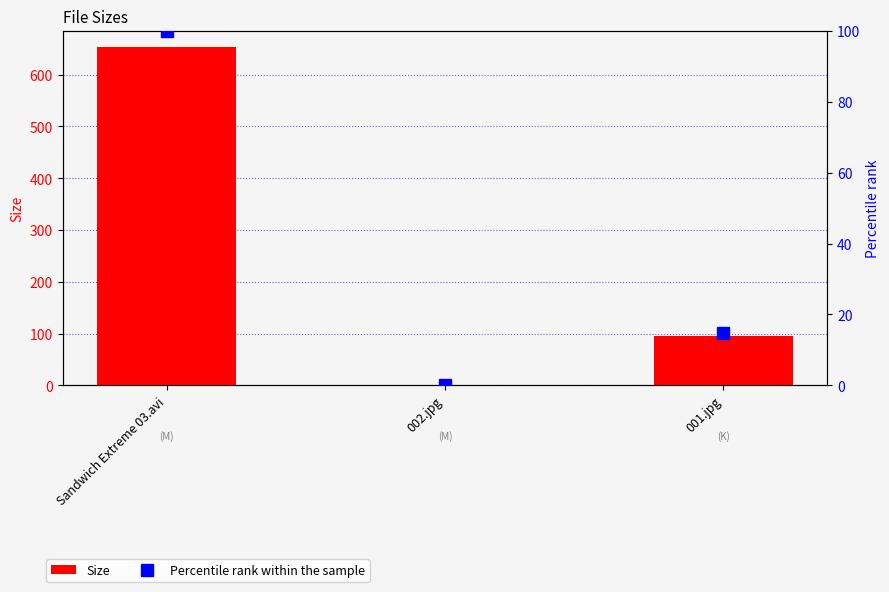

What is the minimum value for Percentile rank within the sample?

0.2